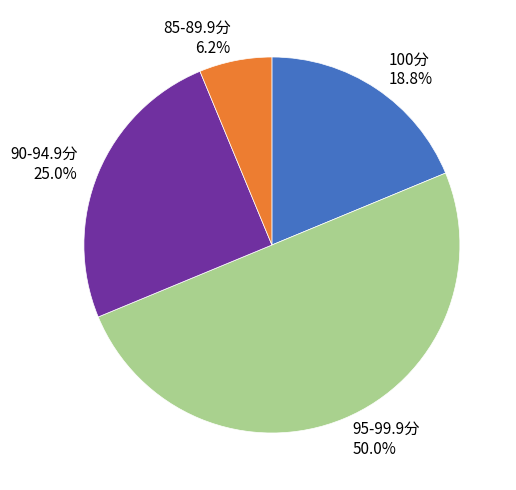

Do 100分 and 85-89.9分 together represent more than half of the pie?

No